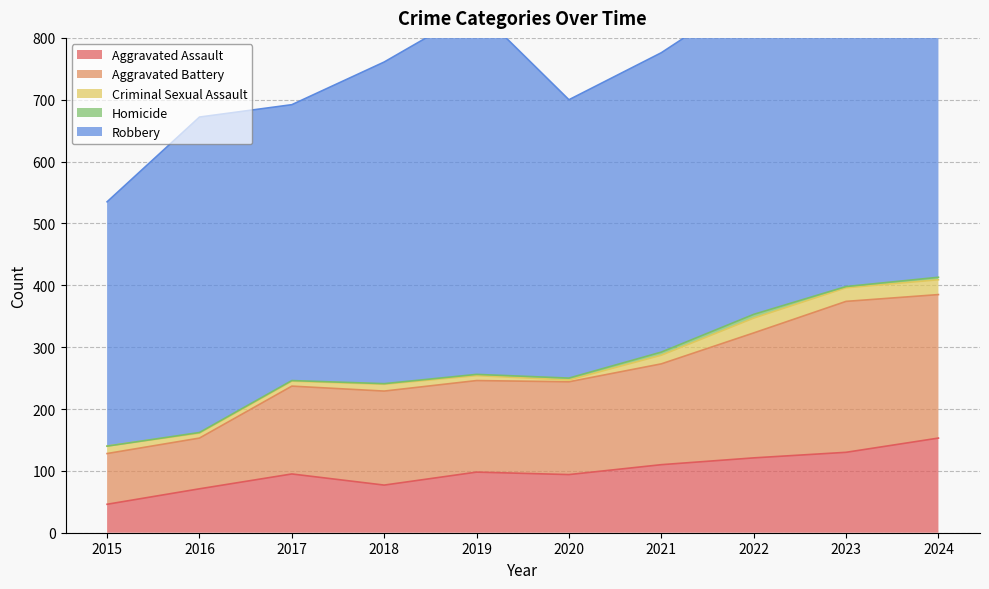

True or false: Aggravated Battery has a value of 235 at 2020.

False